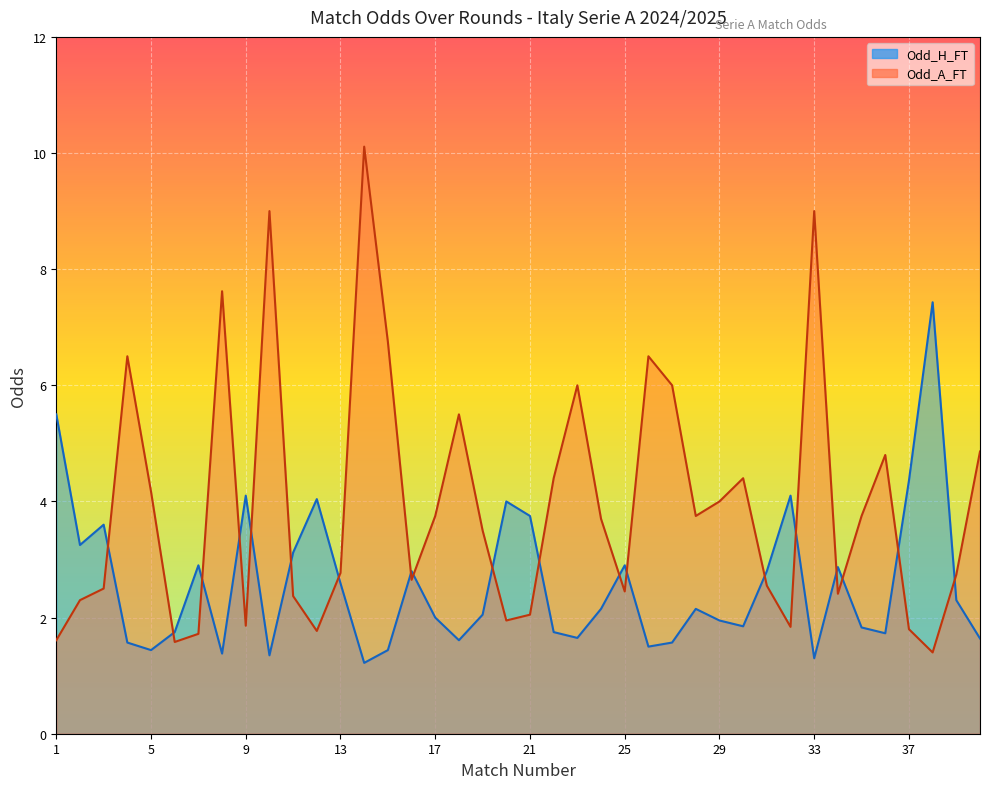

What is the total value across all series at 13?

5.4